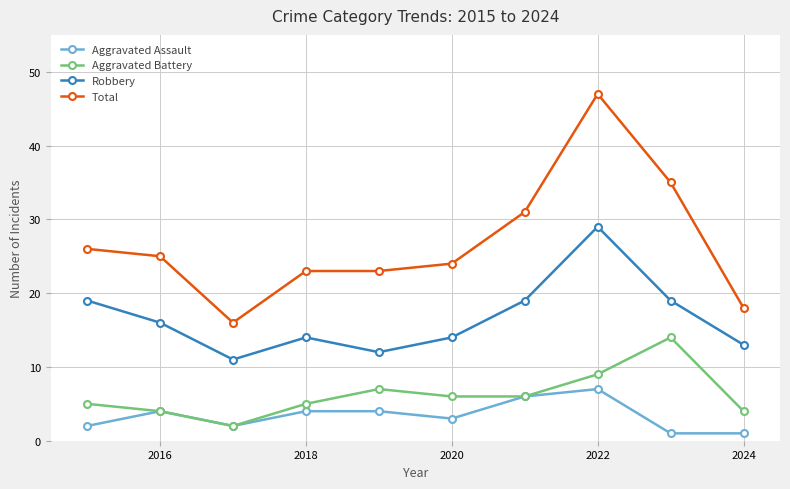

What is the average value of the Total series?

27